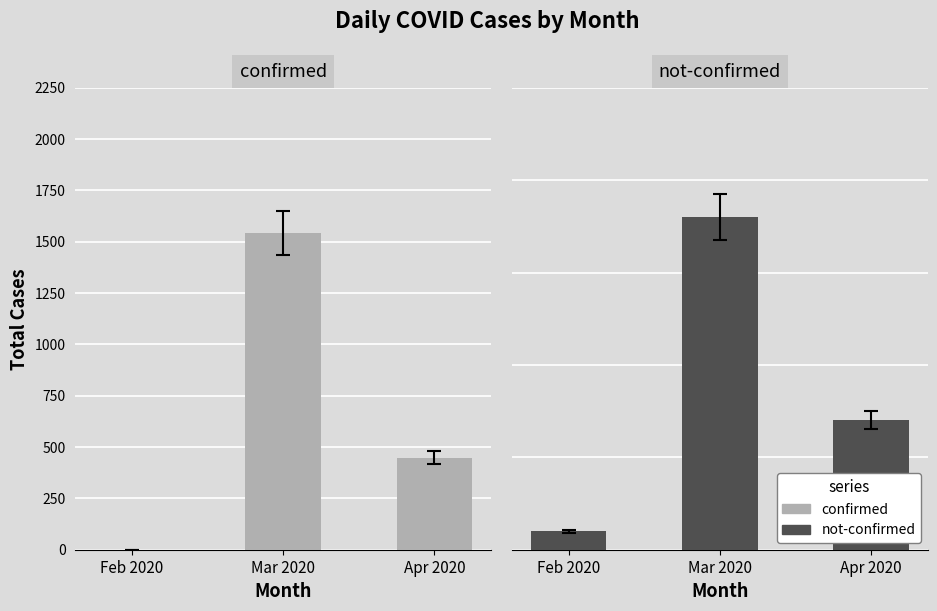

Reading left to right, transcribe all the data shown in this chart.

confirmed: 1	1542	448
not-confirmed: 1	18	7